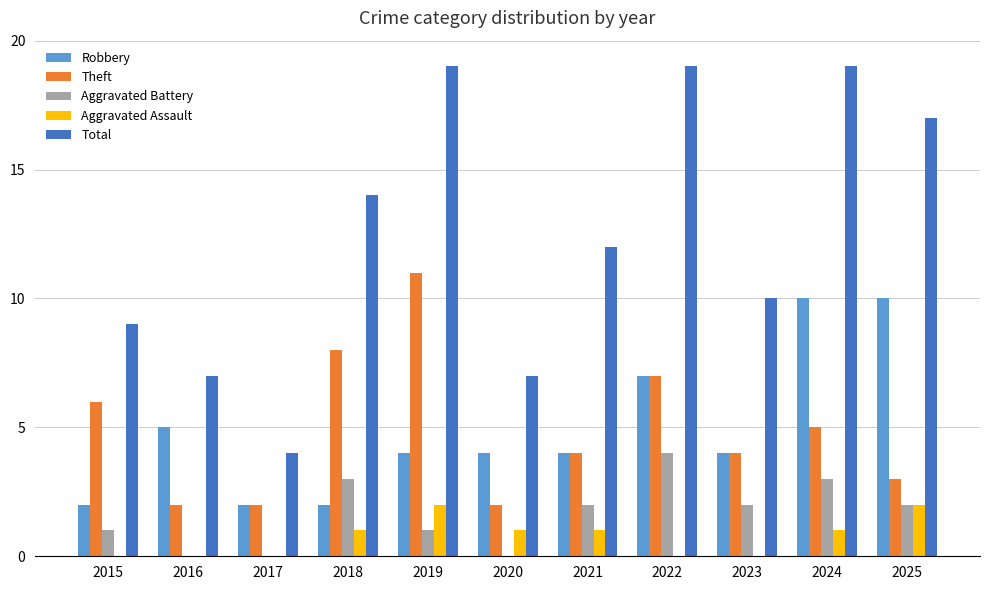

What are all the series names shown in the legend?

Robbery, Theft, Aggravated Battery, Aggravated Assault, Total